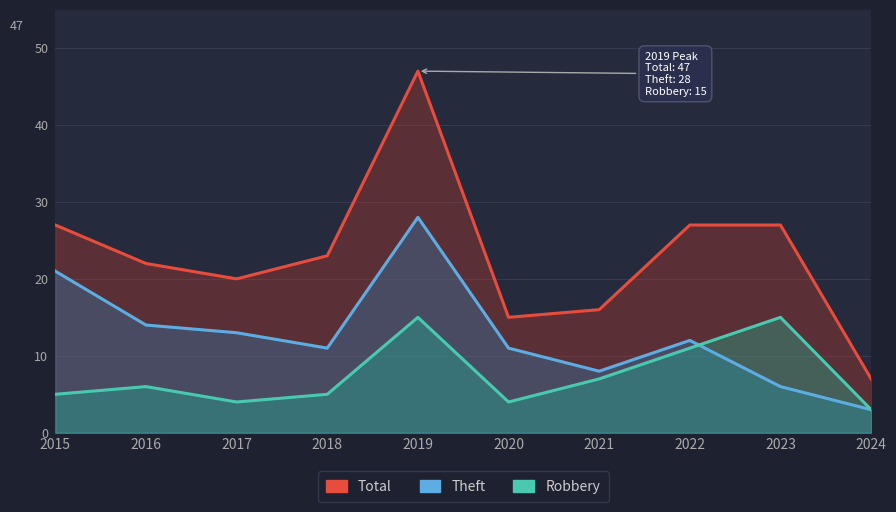

The Robbery series shows 15 at 2019. True or false?

True